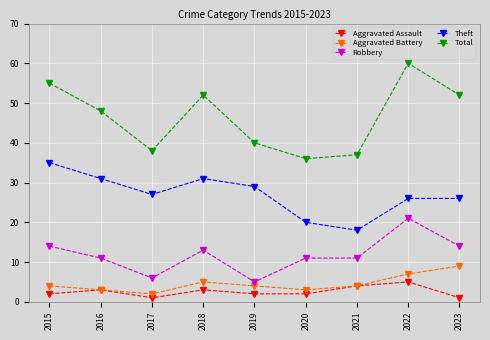

True or false: Aggravated Assault and Robbery intersect in this chart.

False